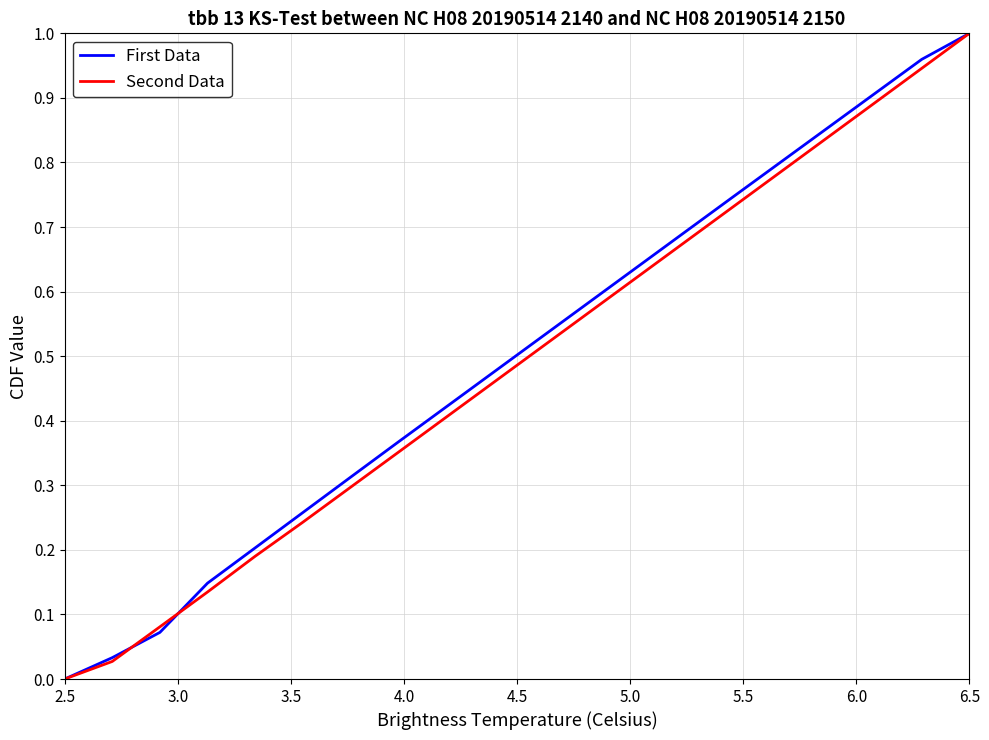

Which series has the widest spread of values?

First Data